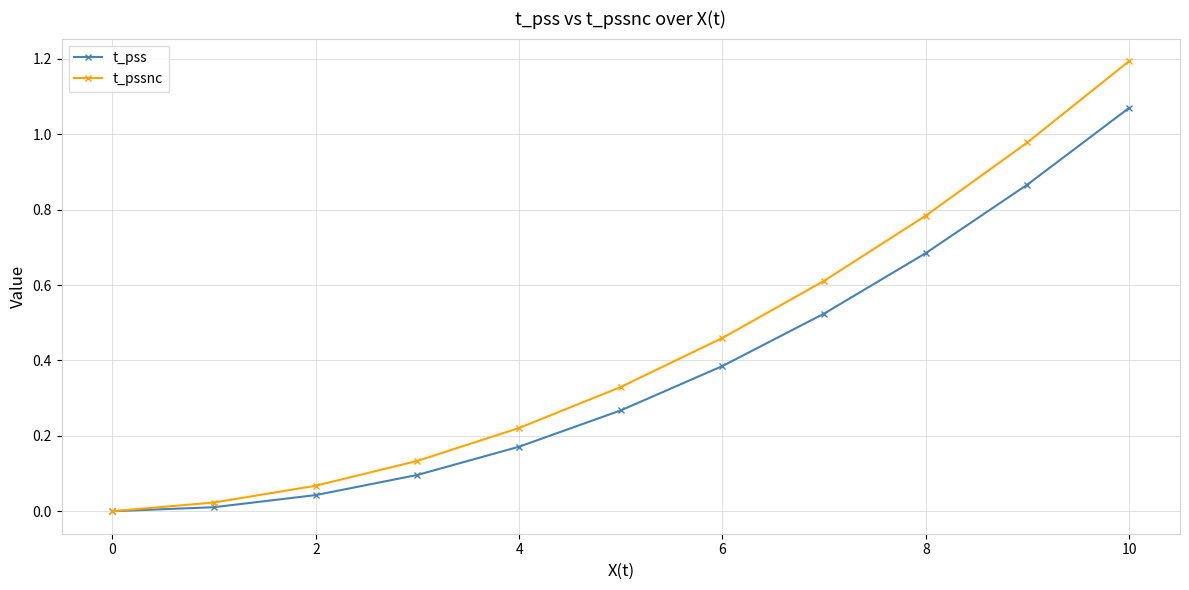

How many values in t_pss are above zero?

10